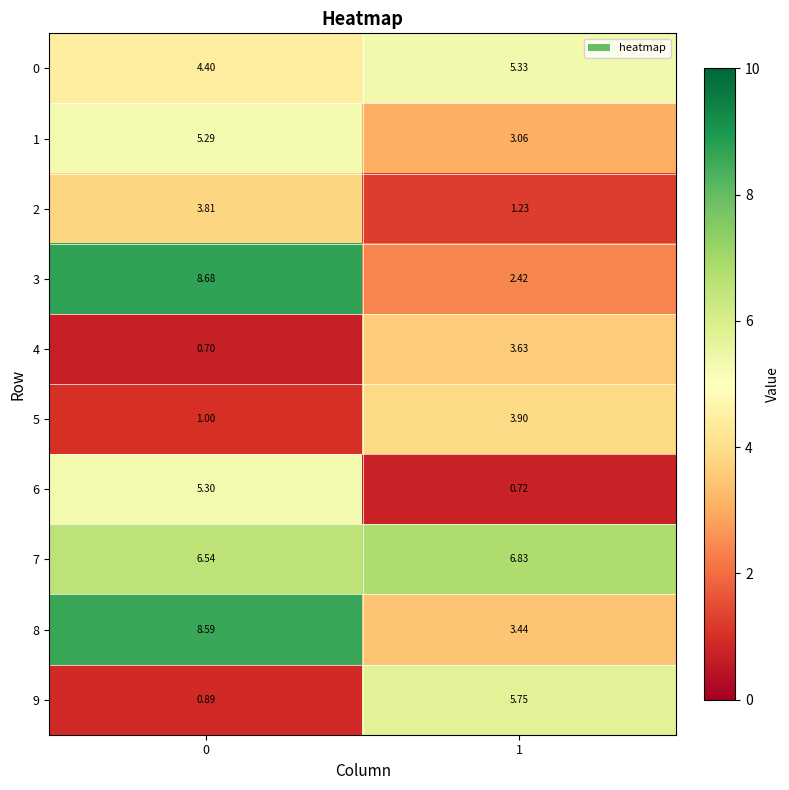

Is the value of 8 at 1 greater than the value of 2 at 1?

Yes